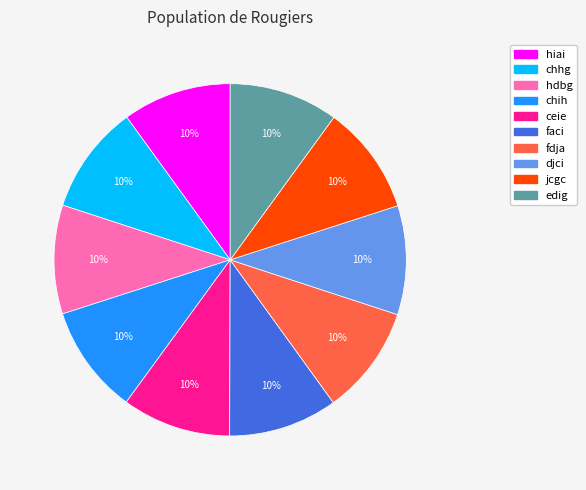

What is the ratio of the value at hiai to the value at hdbg?

1.0